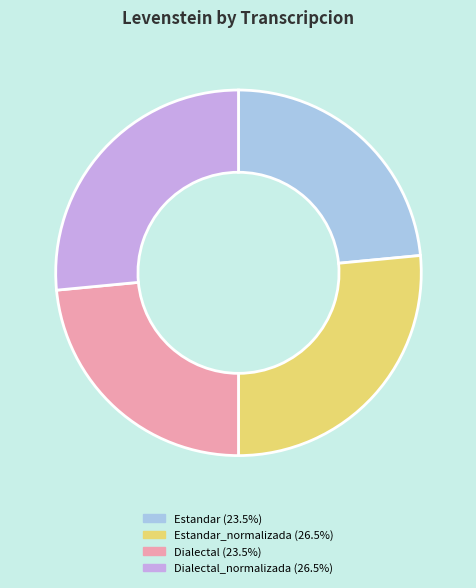

Is there any slice that represents more than half of the pie?

No